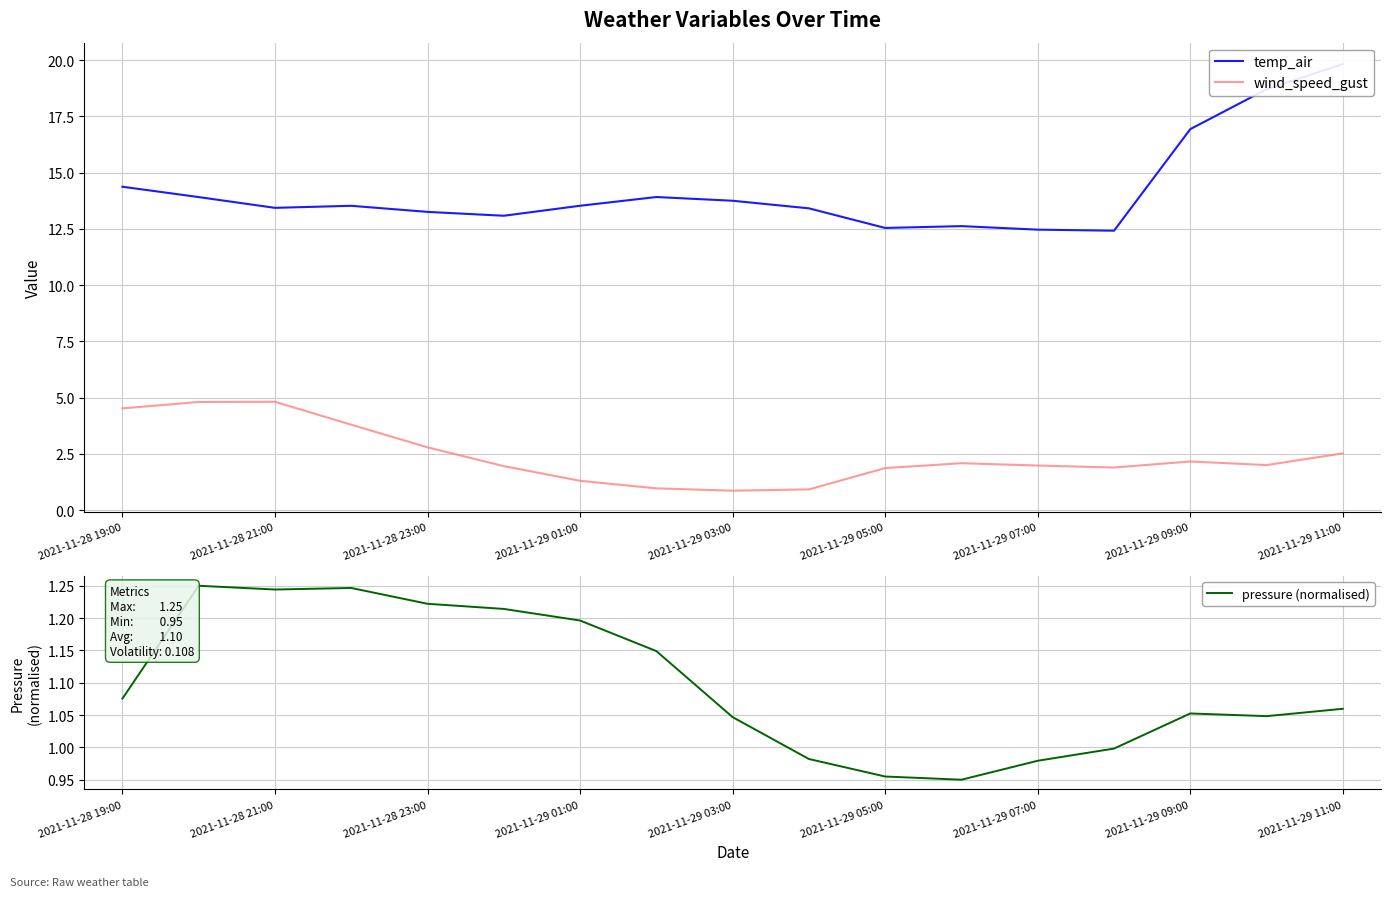

At 9, list the series in order from largest to smallest.

temp_air, pressure (normalised), wind_speed_gust